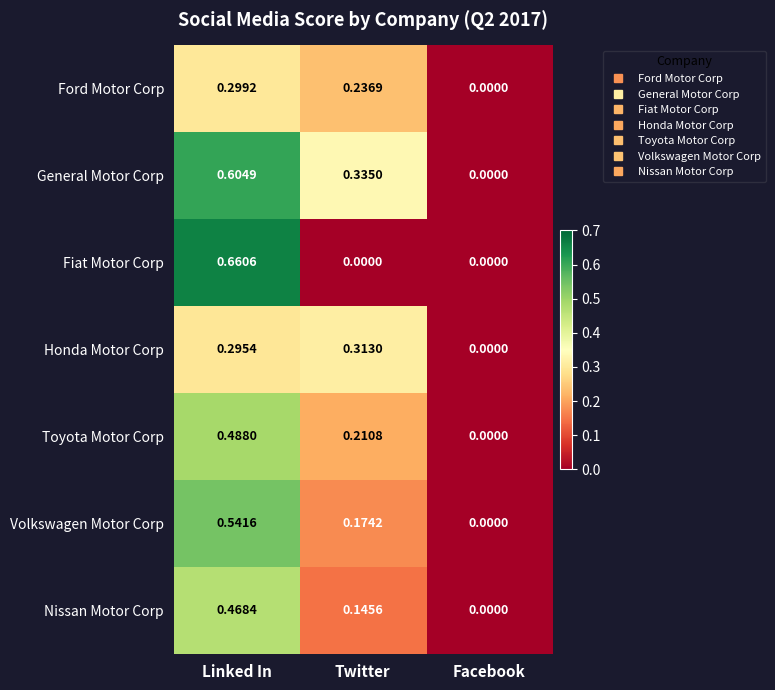

List the series in order of their peak value, highest first.

Fiat Motor Corp, General Motor Corp, Volkswagen Motor Corp, Toyota Motor Corp, Nissan Motor Corp, Honda Motor Corp, Ford Motor Corp